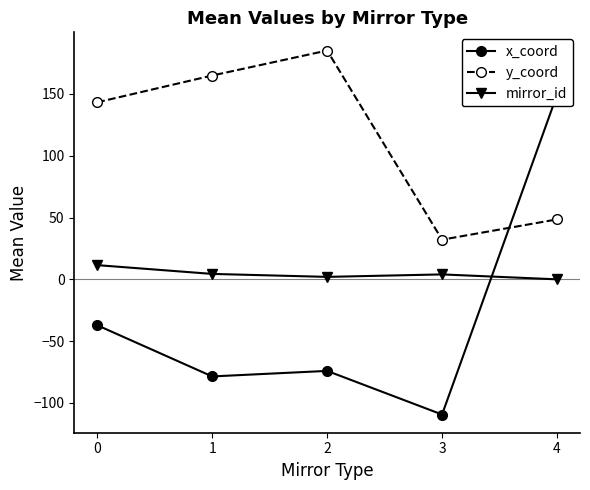

Reading left to right, transcribe all the data shown in this chart.

x_coord: -37.2	-78.6	-74.1	-109.4	149.3
y_coord: 143.3	164.9	185.2	32.1	48.5
mirror_id: 11.5	4.4	2.0	4.0	0.0